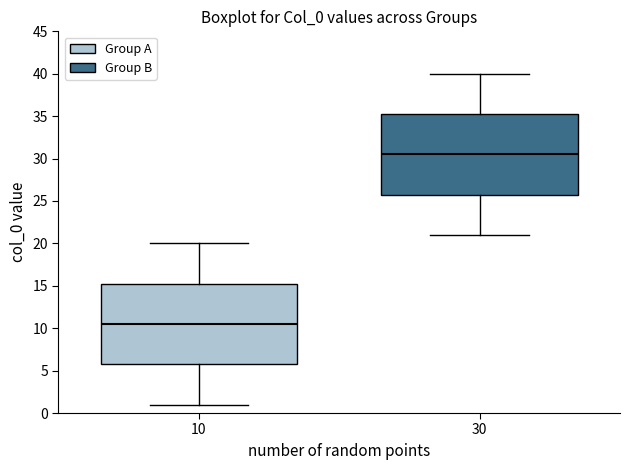

Reading left to right, transcribe this box plot: for each box, give where its median line is, the range the box spans, and where its two whiskers end, as read against the y-axis. The values are not printed on the chart, so give them approximately, as read against the axis.

10: median 10.5, box 6.0 to 15.5, whiskers 1.0 to 20.0
30: median 30.5, box 26.0 to 35.5, whiskers 21.0 to 40.0